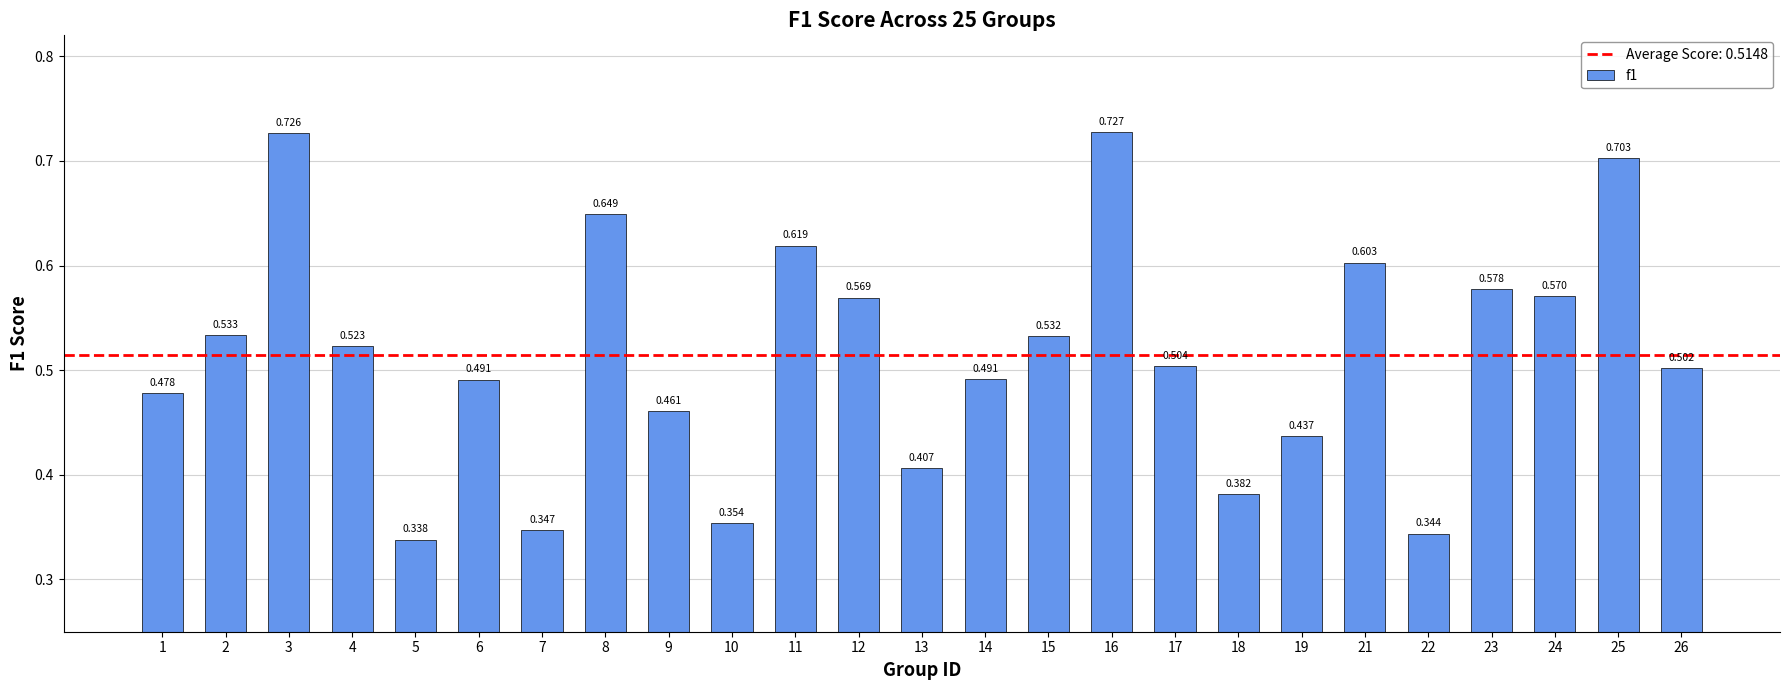

Does the chart contain any negative values?

No